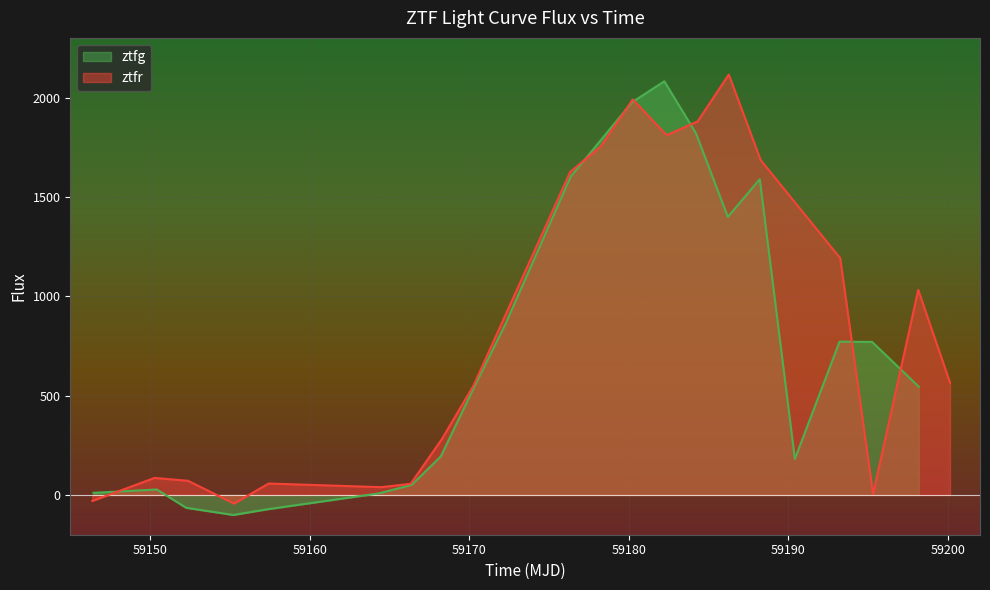

The value of ztfr at 13 is 2550.2. True or false?

False